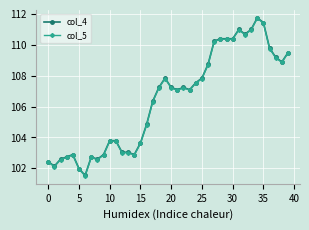

What is the greatest value displayed?

111.7